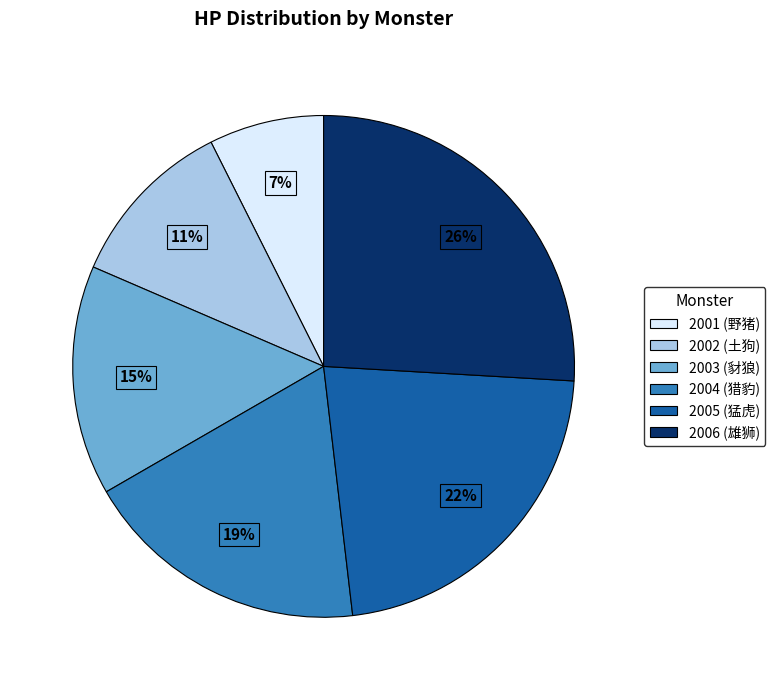

Is the sum of 2005 (猛虎) and 2003 (豺狼) greater than half?

No